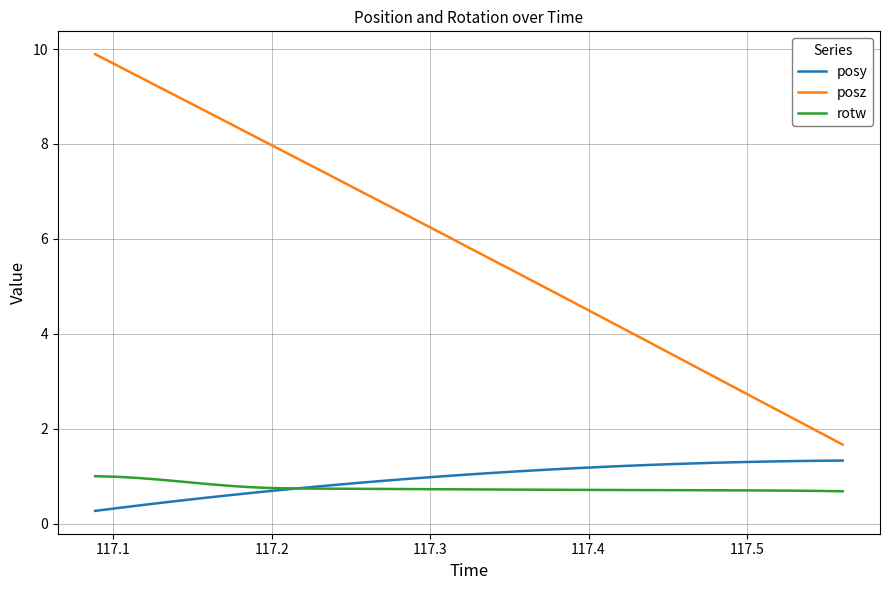

Which series has the widest spread of values?

posz